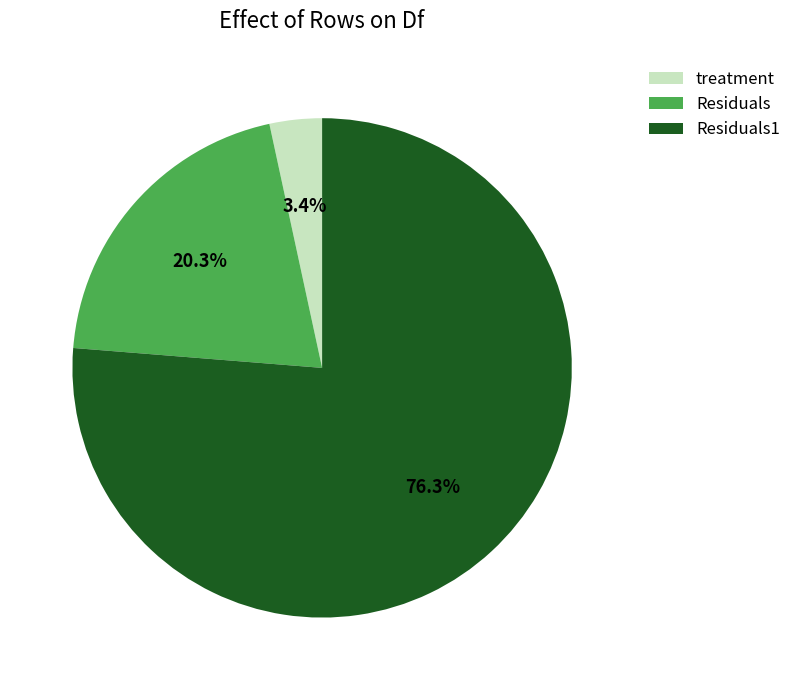

Which category has the biggest portion of the pie?

Residuals1